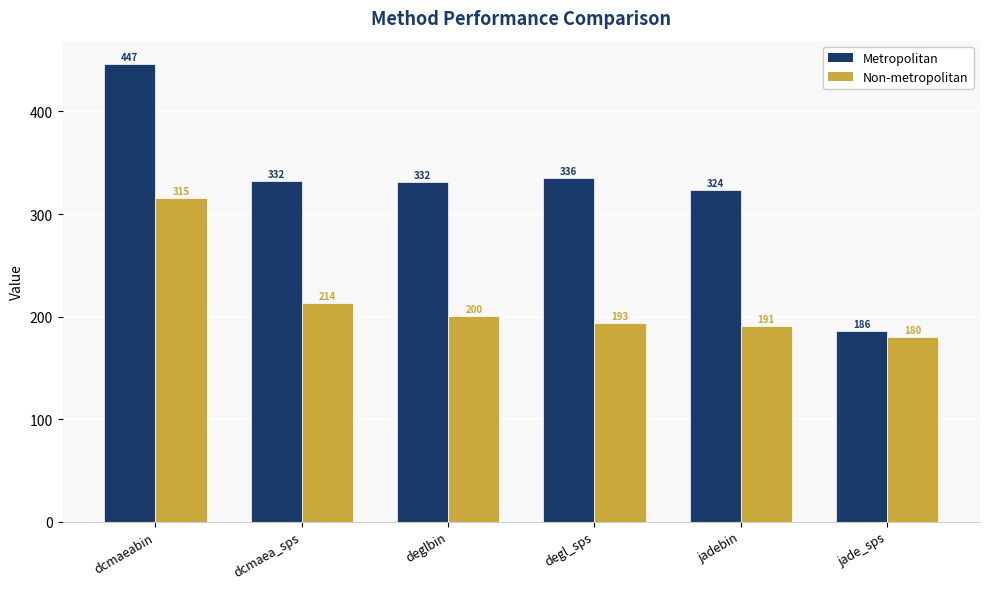

What is the total value across all series at deglbin?

531.6